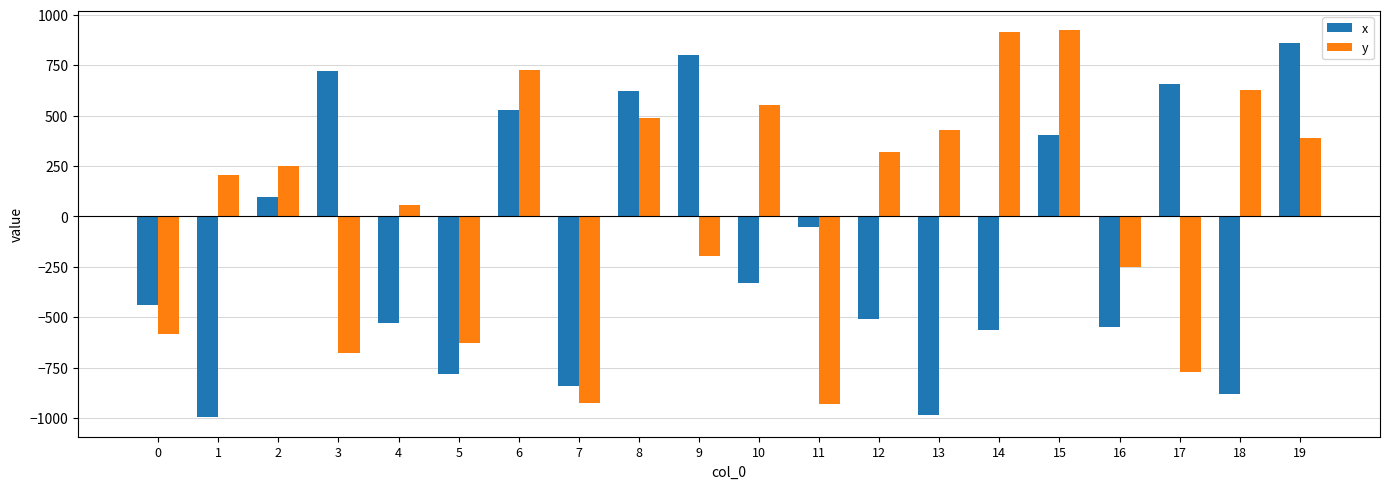

How many negative values does the x series have?

12